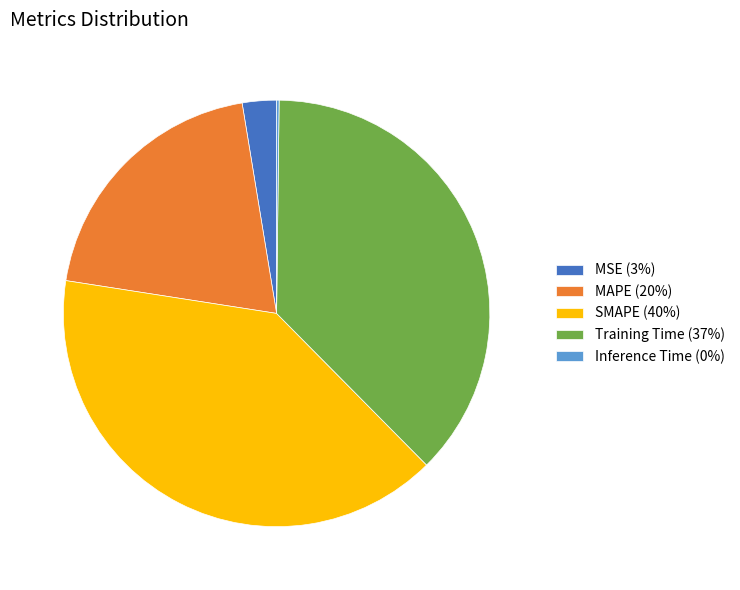

Which has a higher value, MAPE (20%) or MSE (3%)?

MAPE (20%)